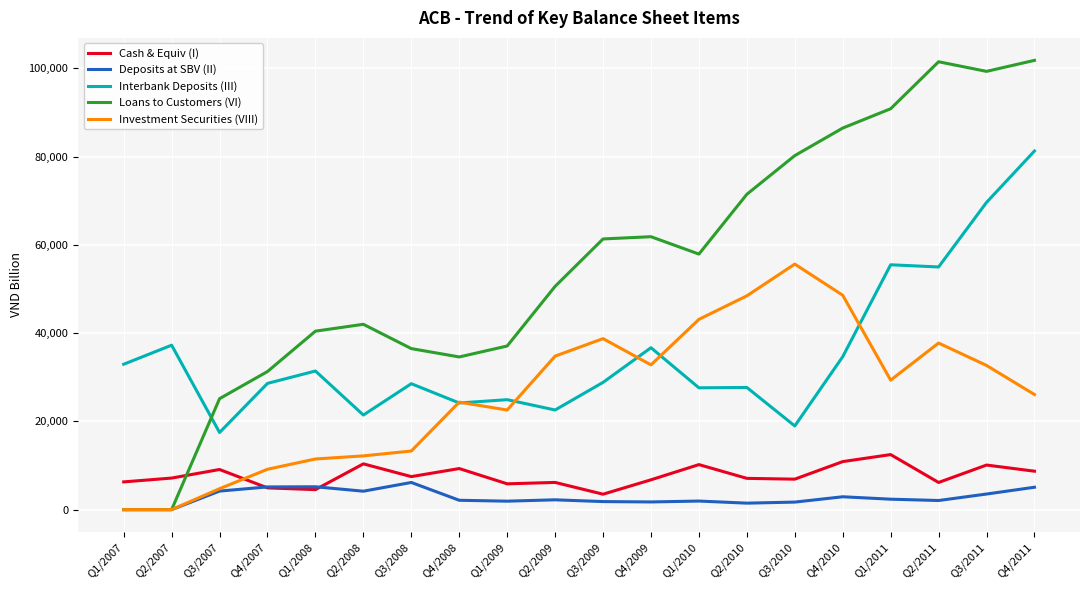

True or false: Interbank Deposits (III) has more than 0 interior local peaks.

True